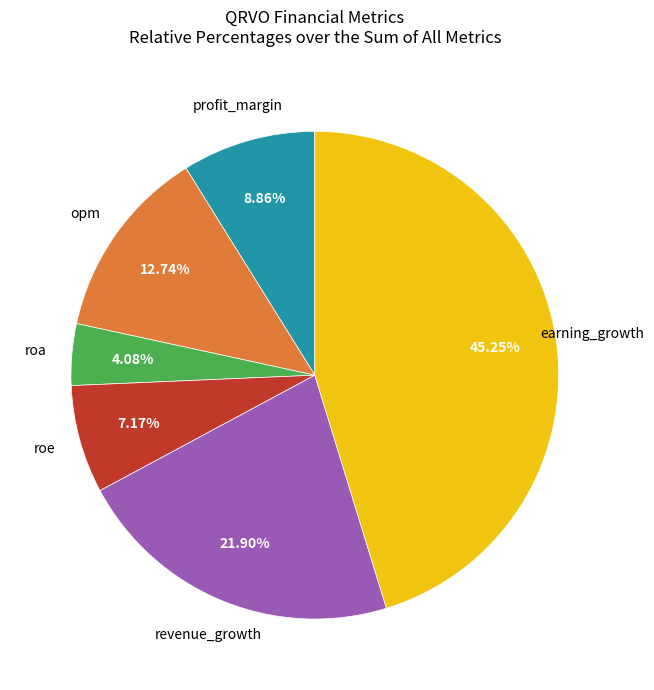

True or false: profit_margin accounts for 9% of the total.

True